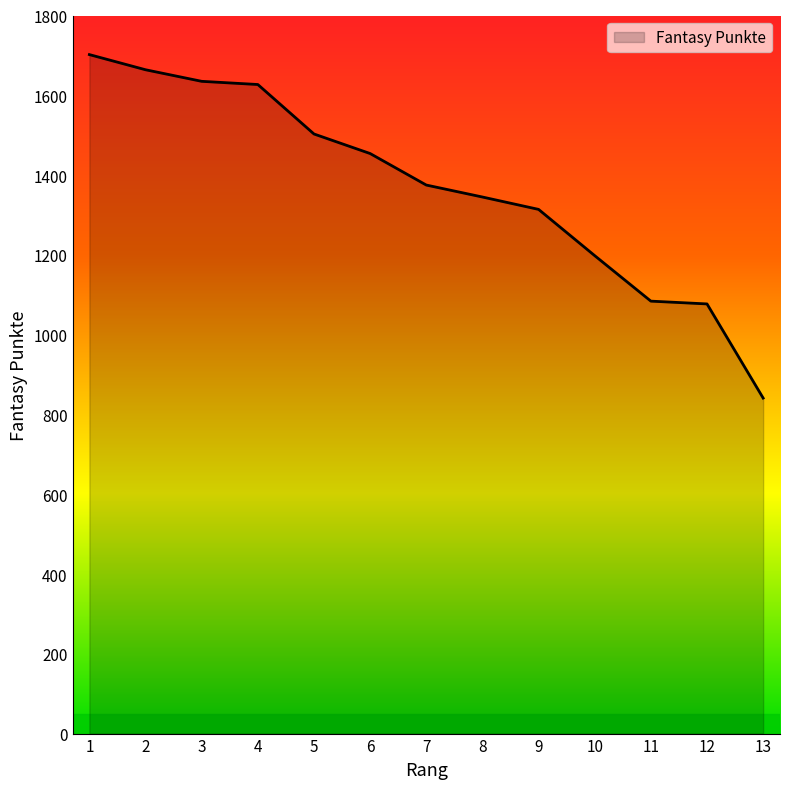

What is the change in value from 3 to 6?

-181